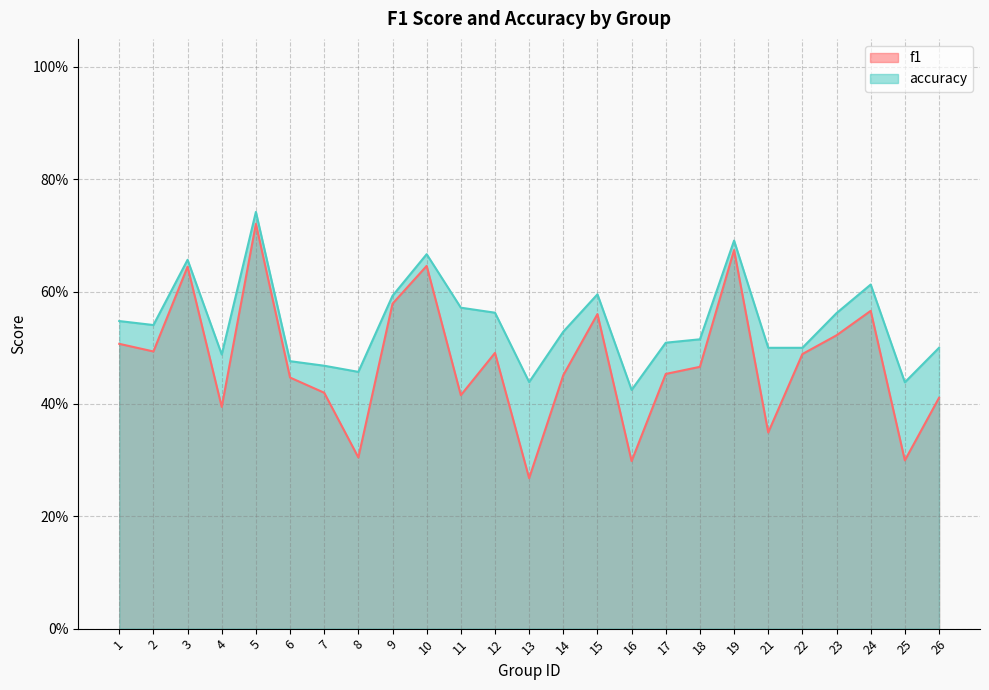

True or false: f1 and accuracy intersect in this chart.

False